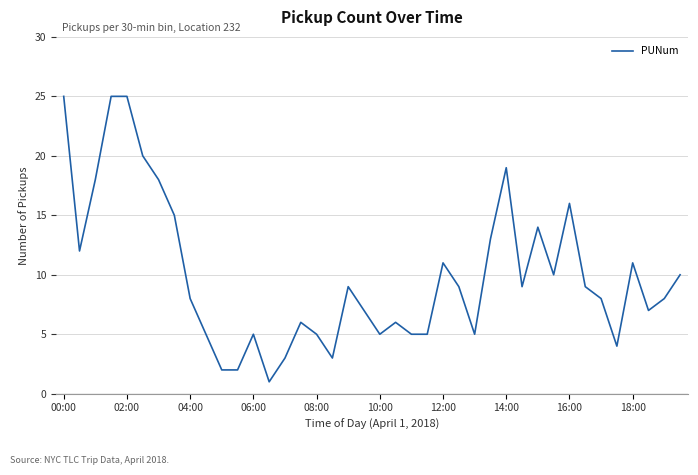

What is the difference between the maximum and minimum values?

24